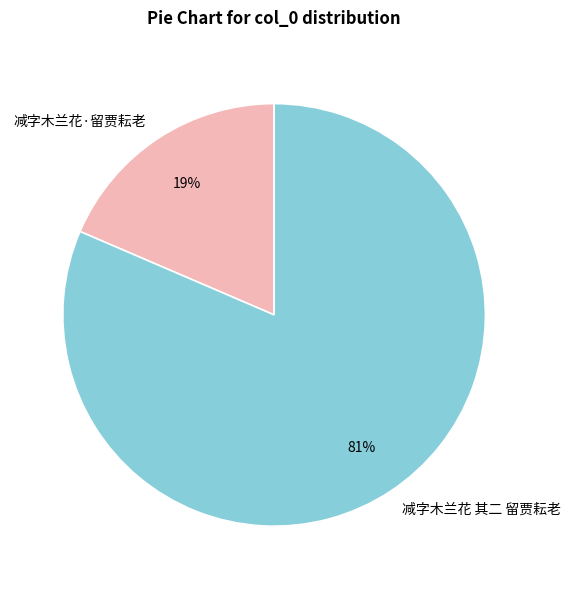

Which has a higher value, 减字木兰花·留贾耘老 or 减字木兰花 其二 留贾耘老?

减字木兰花 其二 留贾耘老